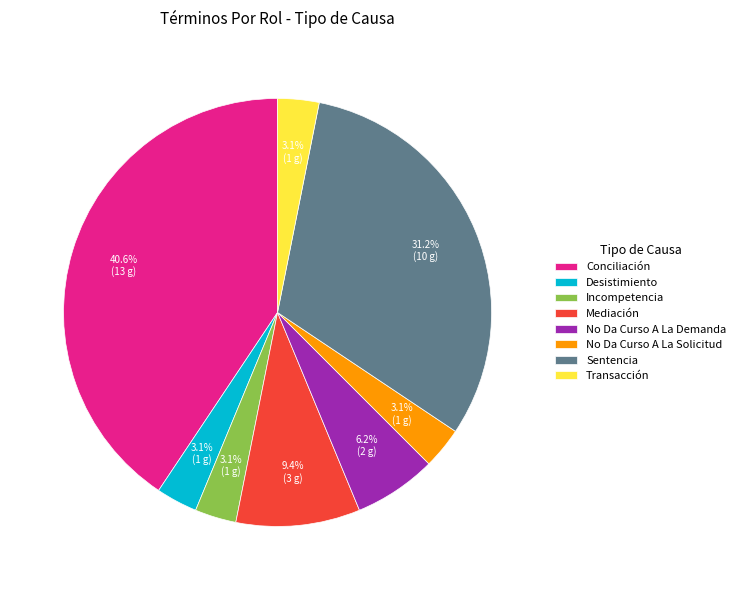

Does any single category account for the majority?

No